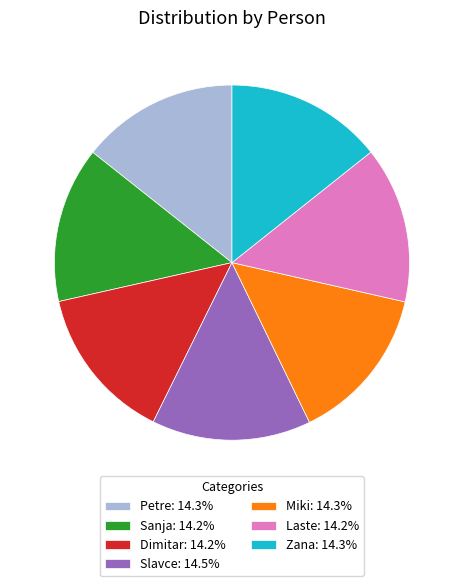

Does Sanja: 14.2% represent more than half of the total?

No